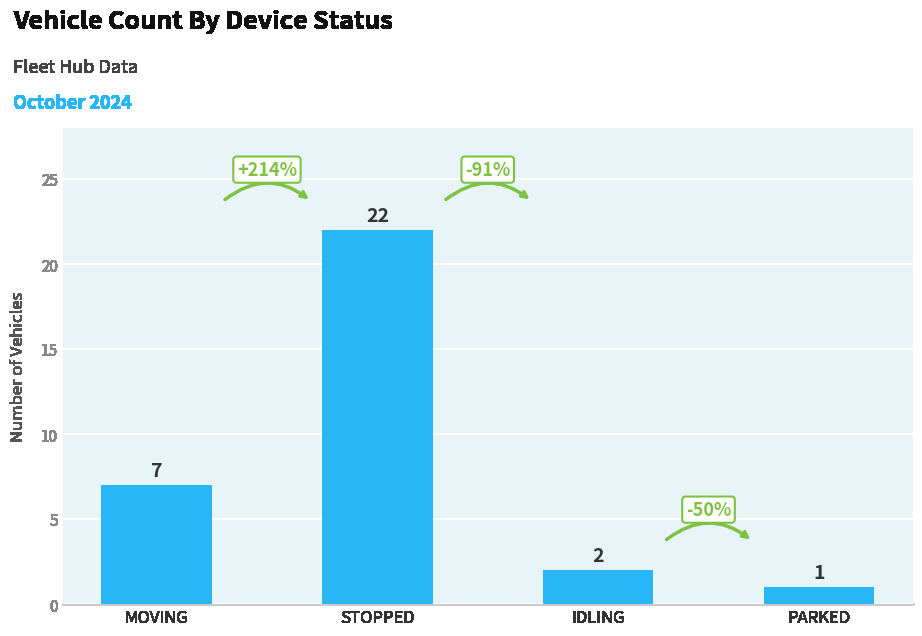

What is the average value?

8